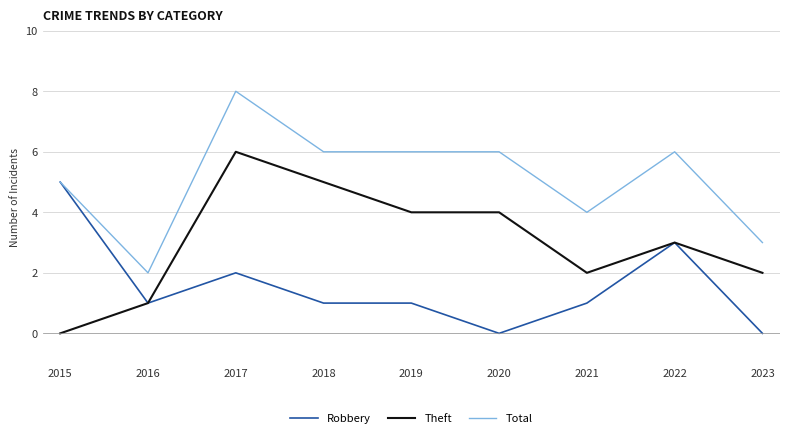

How many positive values does the Theft series have?

8